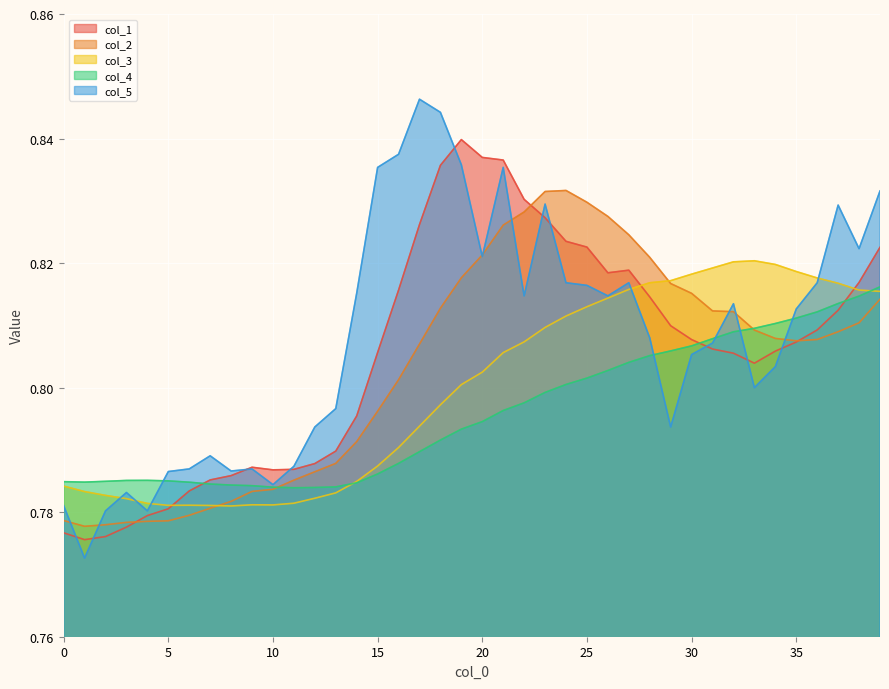

At which category is the sum across all series the highest?

21